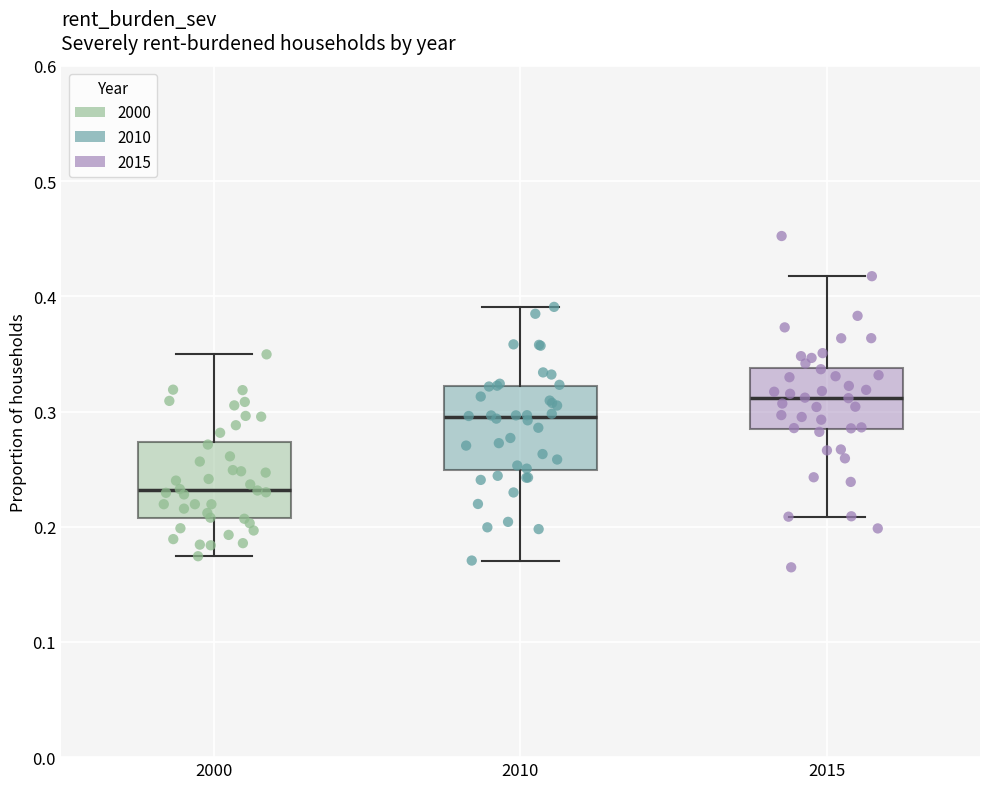

Reading left to right, read every box against the y-axis: the position of its median line, the range the box covers, and the ends of its whiskers. The values are not printed on the chart, so give them approximately, as read against the axis.

2000: median 0.23, box 0.21 to 0.27, whiskers 0.17 to 0.35
2010: median 0.29, box 0.25 to 0.32, whiskers 0.17 to 0.39
2015: median 0.31, box 0.28 to 0.34, whiskers 0.21 to 0.42